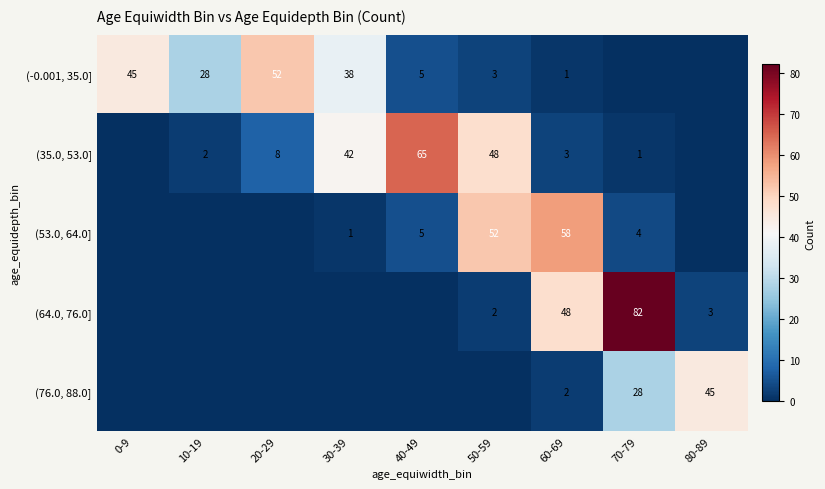

What is the total value across all series at 20-29?

60